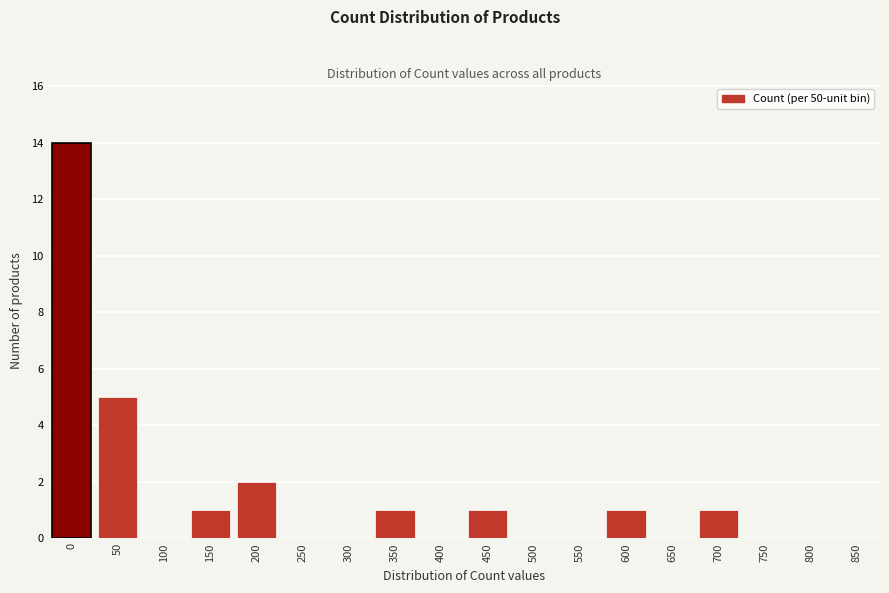

Reading left to right, transcribe all the data shown in this chart.

0=14	50=5	100=0	150=1	200=2	250=0	300=0	350=1	400=0	450=1	500=0	550=0	600=1	650=0	700=1	750=0	800=0	850=0